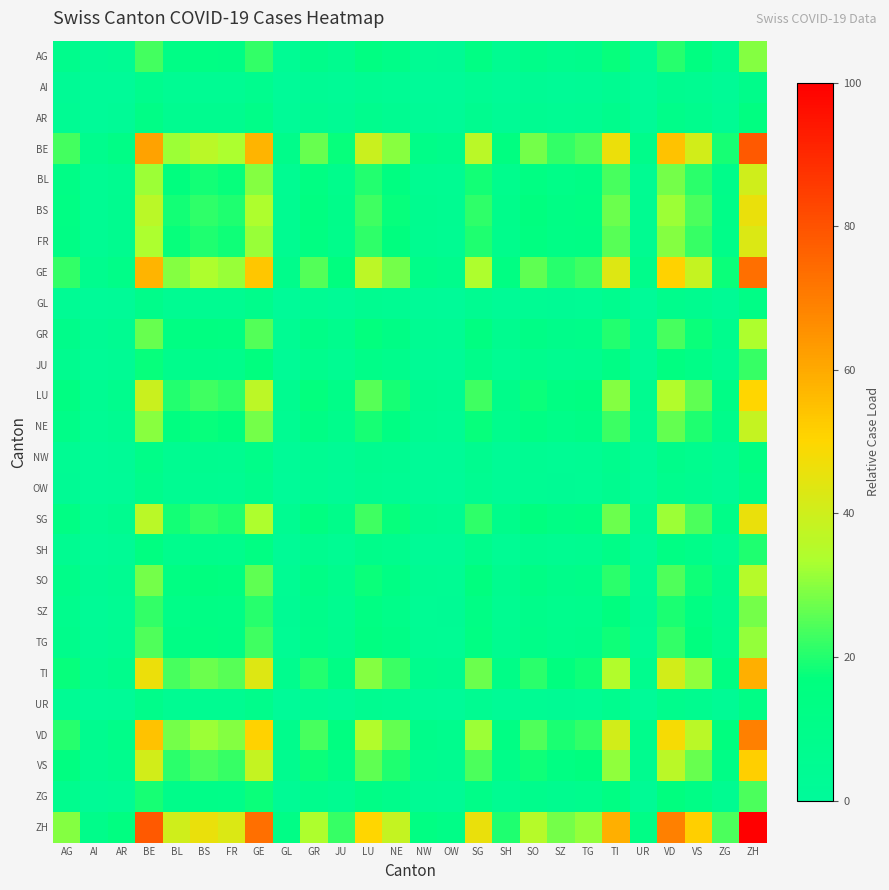

Between GE and BS, which is larger?

GE